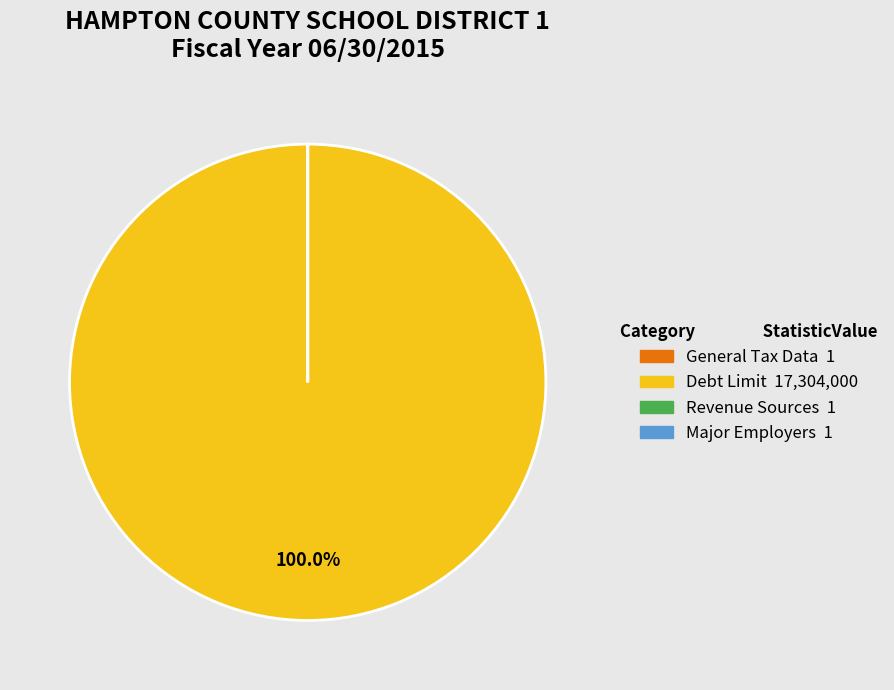

Is there a majority slice in this chart?

Yes